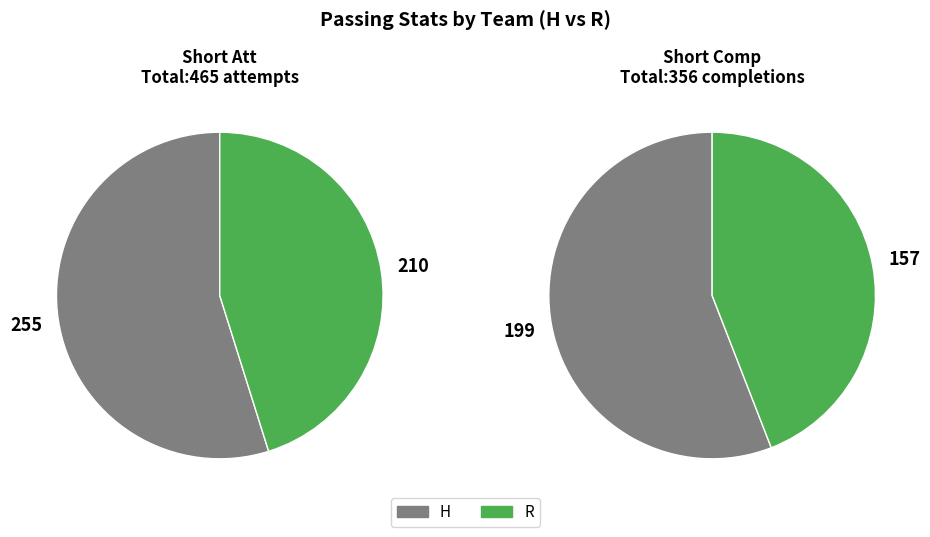

Is it true that H is 44% of the pie?

False